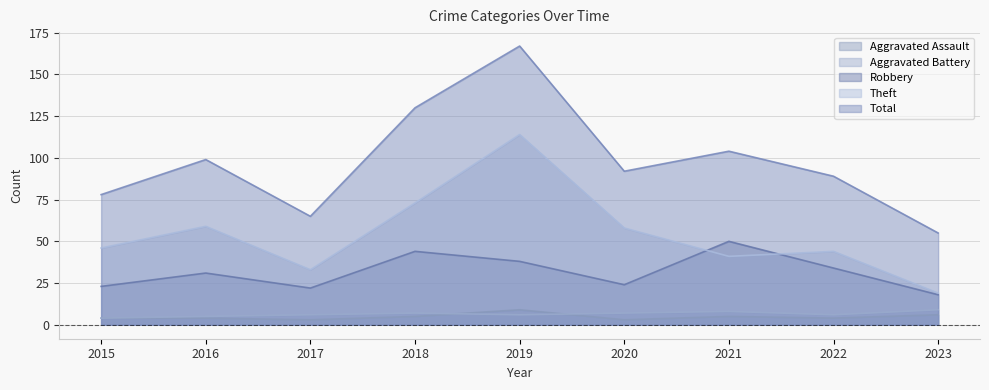

Which has a higher value, 2020 or 2023?

2023